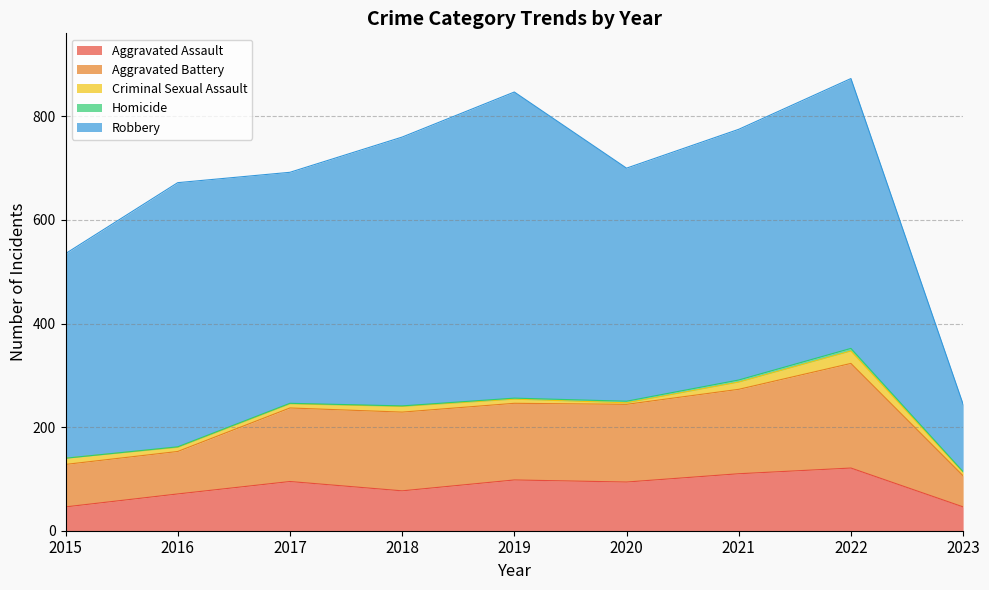

How many values in the Aggravated Assault series exceed 94?

4